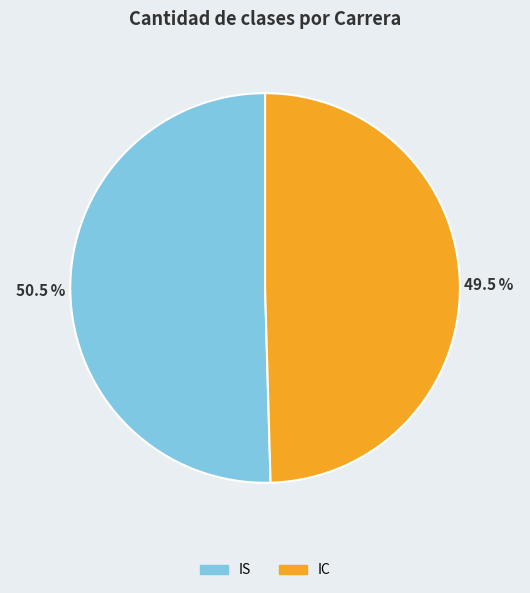

How many segments does this pie chart have?

2